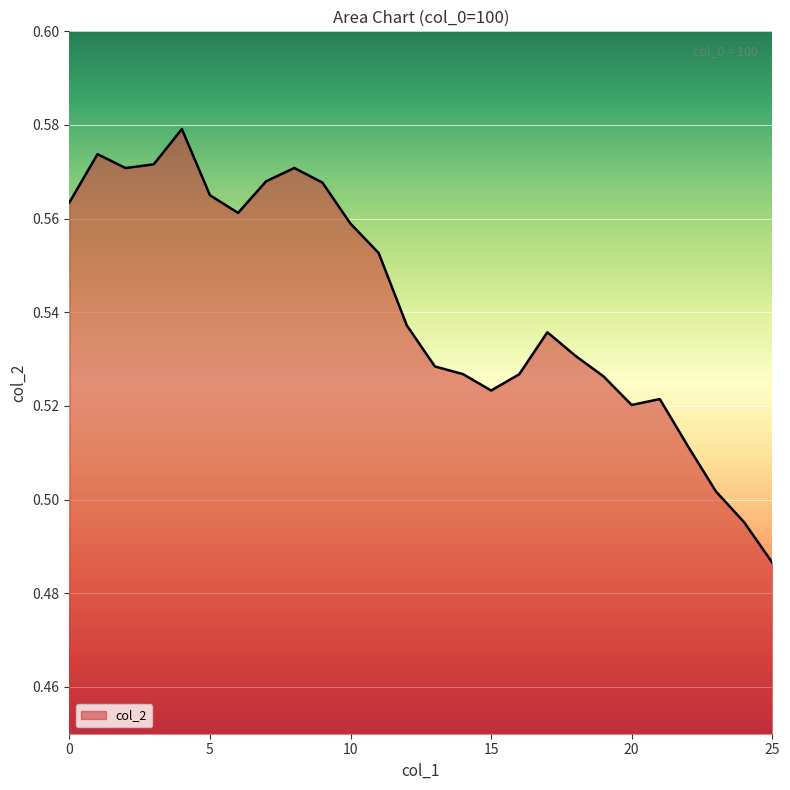

List the labels in order of value, smallest first.

25, 24, 23, 22, 20, 21, 15, 19, 16, 14, 13, 18, 17, 12, 11, 10, 6, 0, 5, 9, 7, 2, 8, 3, 1, 4